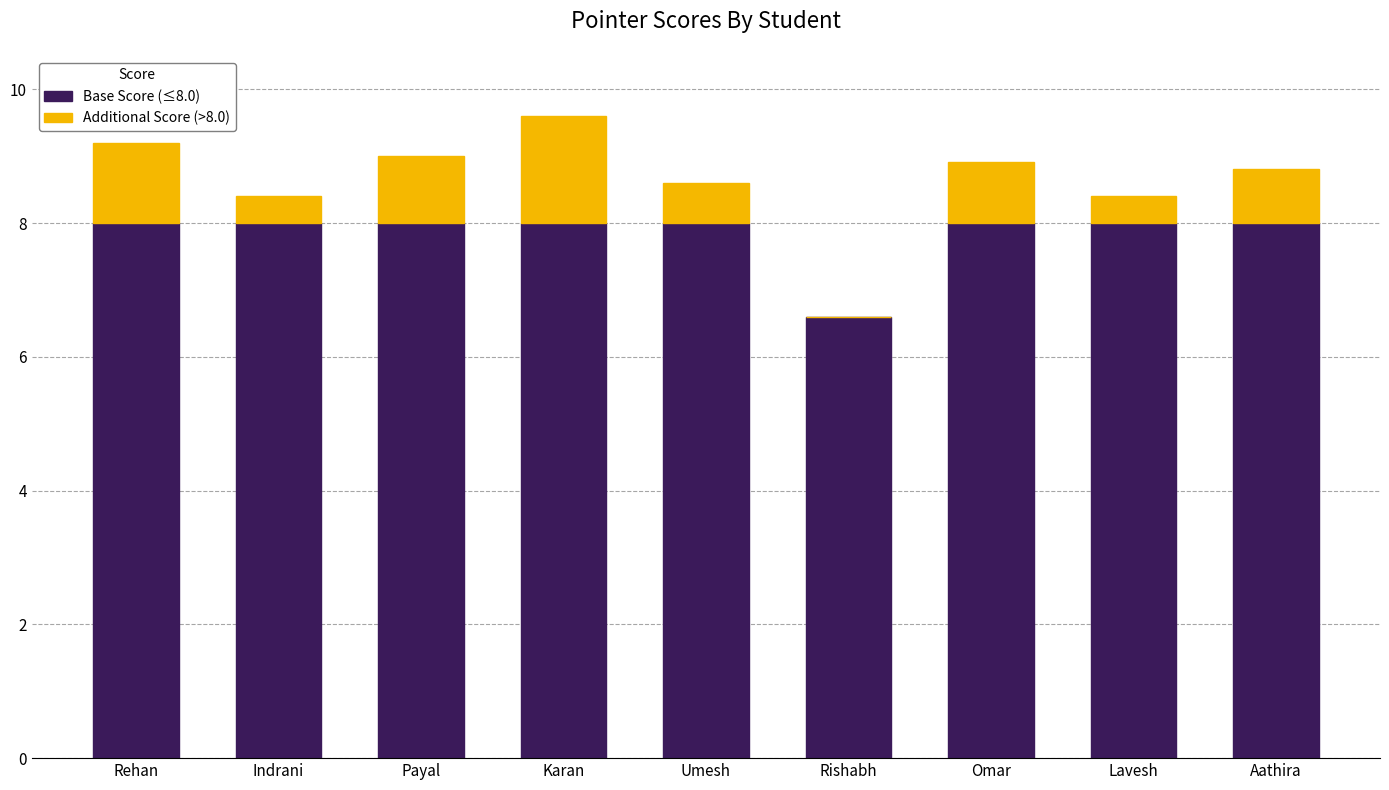

Reading left to right, list the values for the Base Score (≤8.0) series.

Rehan=8.0	Indrani=8.0	Payal=8.0	Karan=8.0	Umesh=8.0	Rishabh=6.6	Omar=8.0	Lavesh=8.0	Aathira=8.0